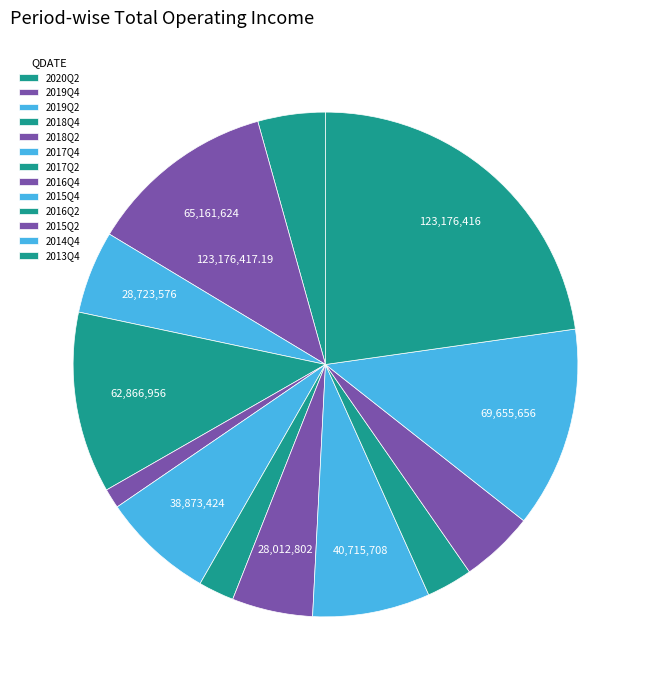

How many slices are in this pie chart?

13